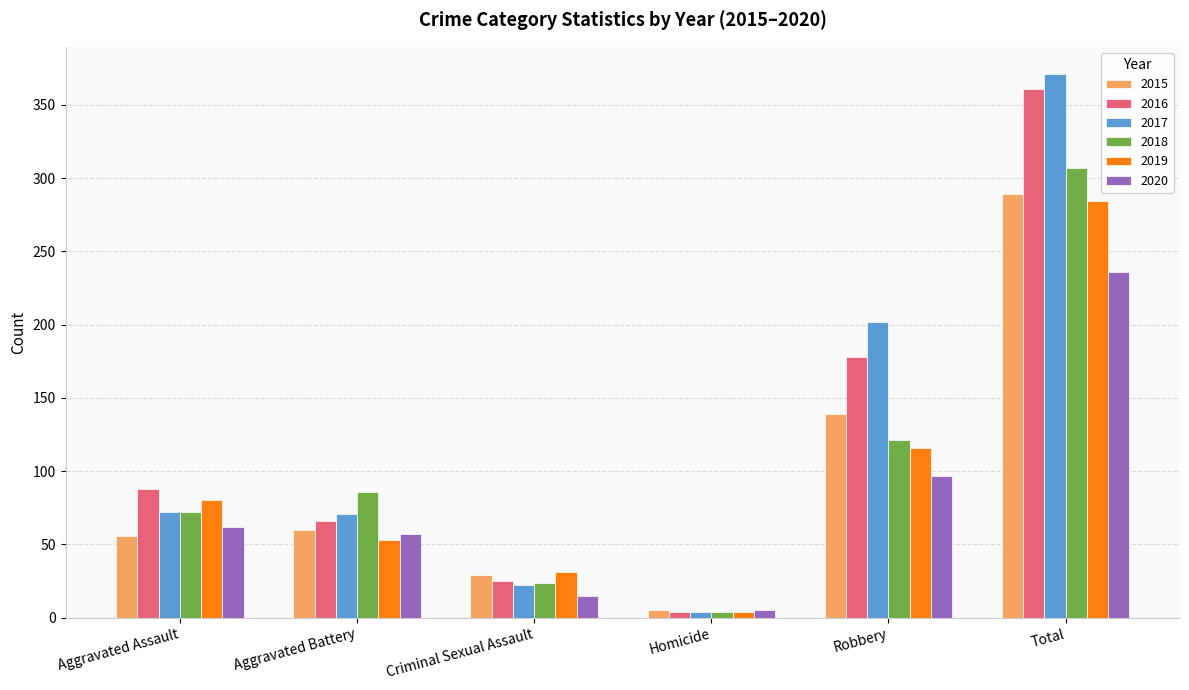

List the series in order of their peak value, highest first.

2017, 2016, 2018, 2015, 2019, 2020